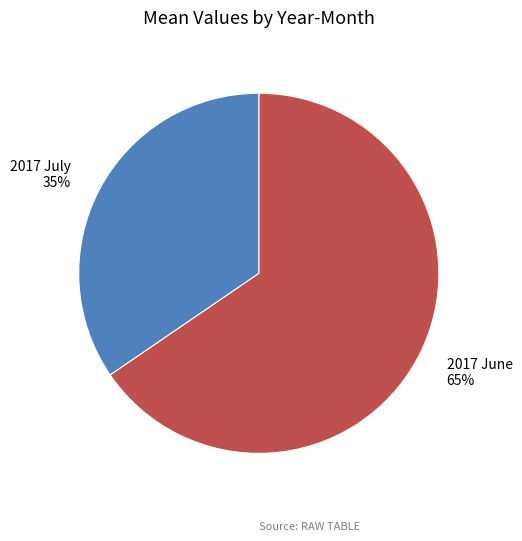

Does 2017 June account for over 50% of the chart?

Yes